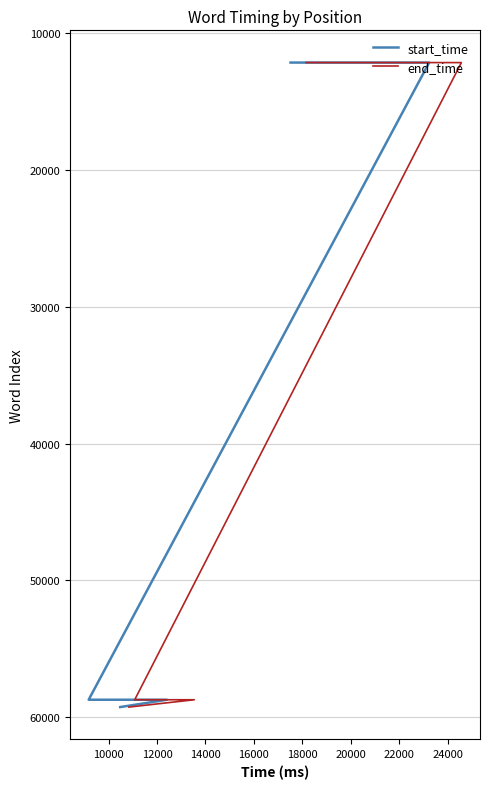

At how many categories does at least one series exceed 33495?

4